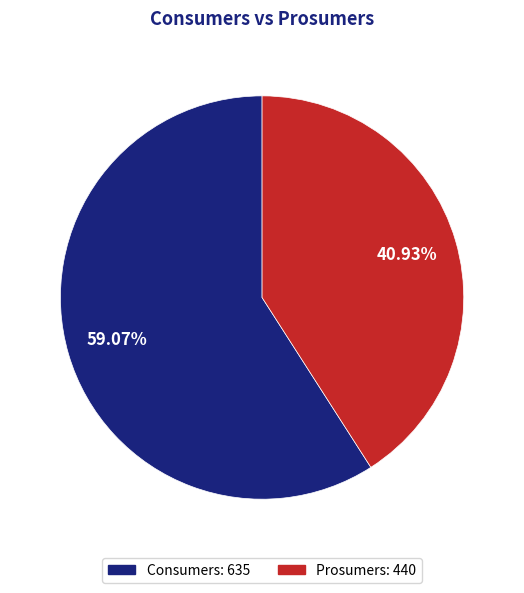

Rank the categories by value from highest to lowest.

Consumers, Prosumers